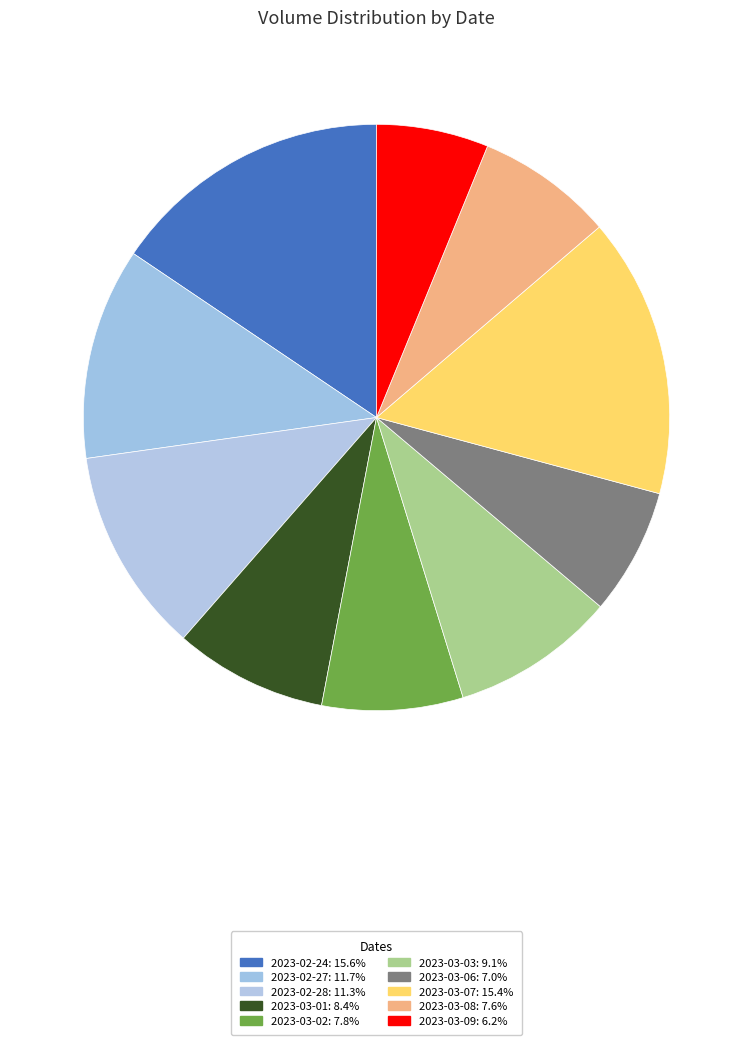

Approximately how many times larger is the value at 2023-03-03 compared to 2023-03-09?

1.5